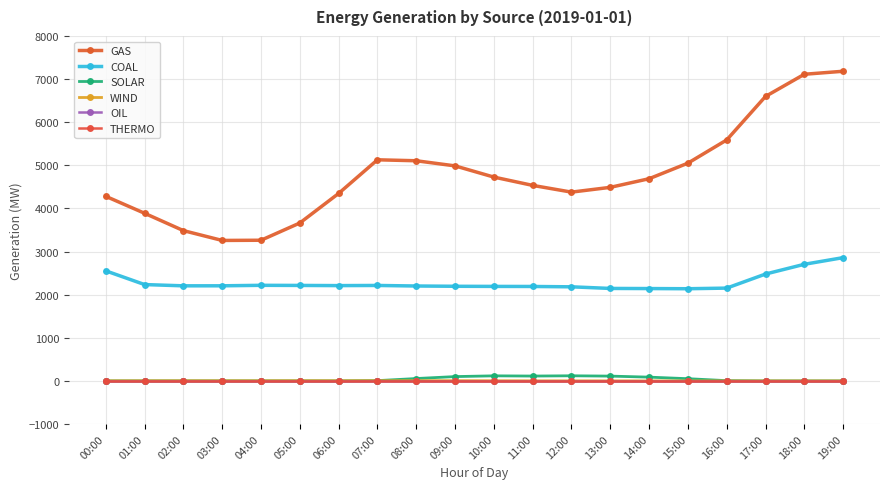

The COAL series shows 717.8 at 19:00. True or false?

False